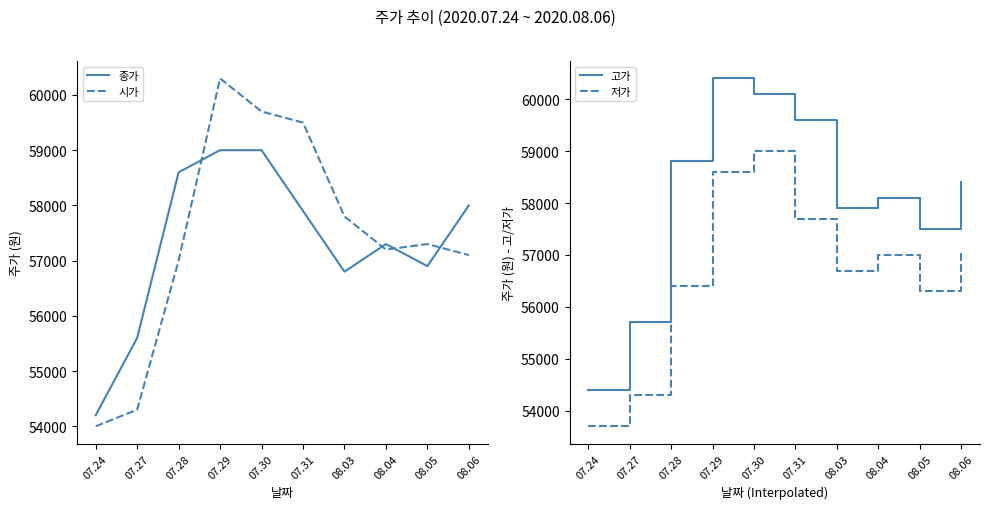

What is the total value across all series at 08.04?

229600